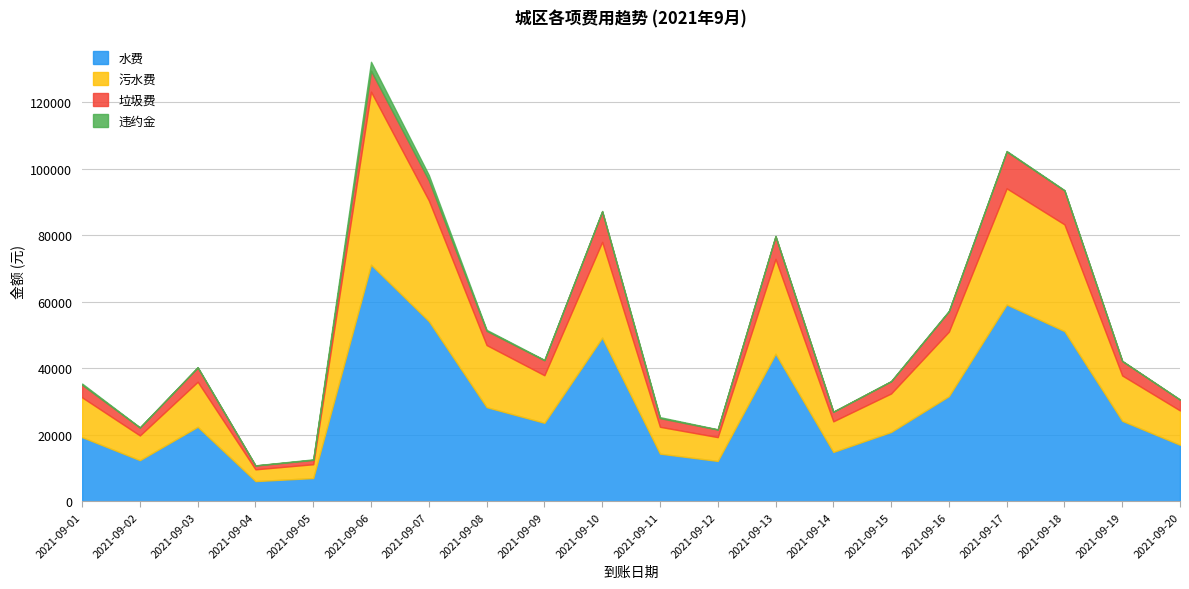

What is the difference between the maximum and minimum values in the 违约金 series?

2668.7